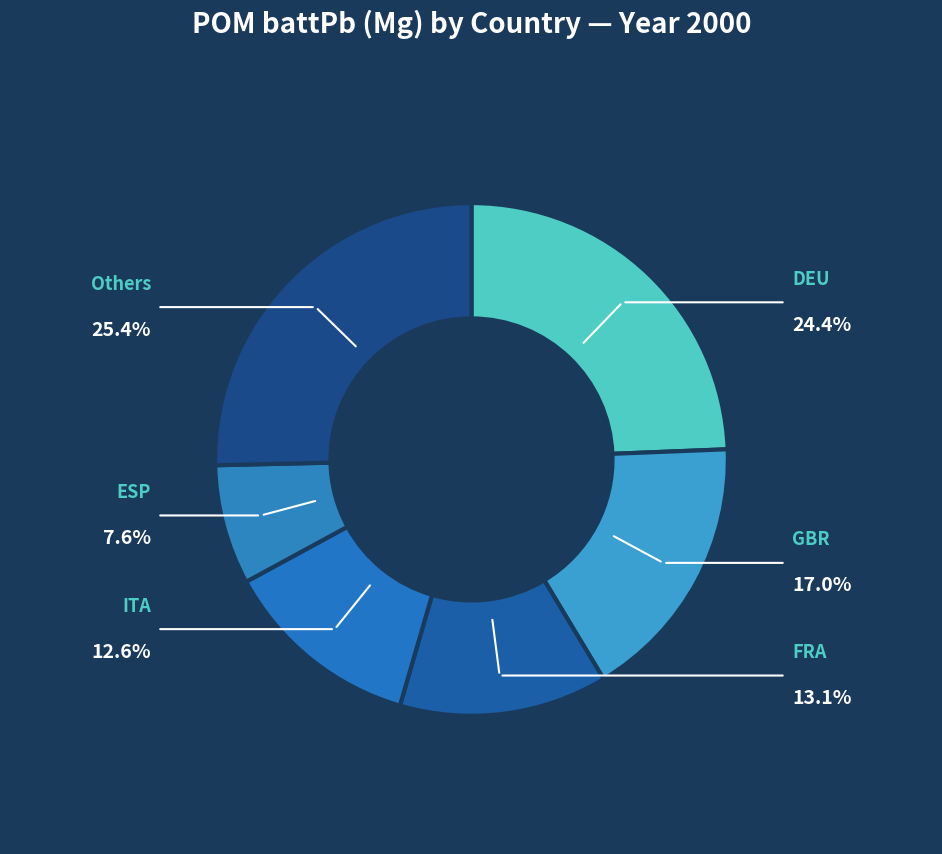

What percentage is the GBR slice, to the nearest percent?

17%